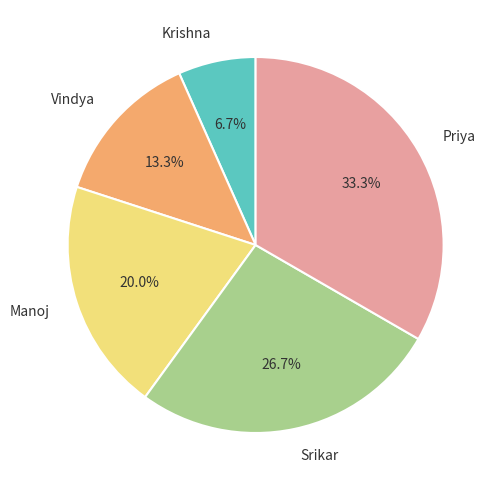

How many segments does this pie chart have?

5